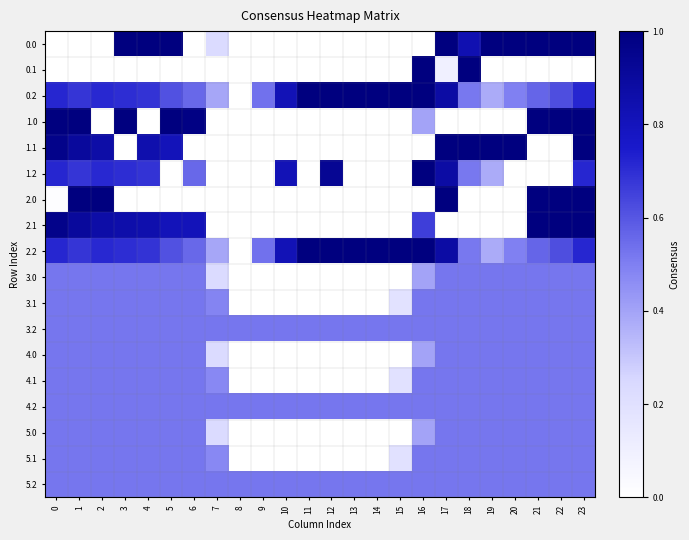

Reading left to right, transcribe all the data shown in this chart.

0.0: 0=0.0	1=0.0	2=0.0	3=1.0	4=1.0	5=1.0	6=0.0	7=0.2	8=0.0	9=0.0	10=0.0	11=0.0	12=0.0	13=0.0	14=0.0	15=0.0	16=0.0	17=1.0	18=0.8	19=1.0	20=1.0	21=1.0	22=1.0	23=1.0
0.1: 0=0.0	1=0.0	2=0.0	3=0.0	4=0.0	5=0.0	6=0.0	7=0.0	8=0.0	9=0.0	10=0.0	11=0.0	12=0.0	13=0.0	14=0.0	15=0.0	16=1.0	17=0.1	18=1.0	19=0.0	20=0.0	21=0.0	22=0.0	23=0.0
0.2: 0=0.7	1=0.7	2=0.7	3=0.7	4=0.7	5=0.6	6=0.6	7=0.4	8=0.0	9=0.5	10=0.8	11=1.0	12=1.0	13=1.0	14=1.0	15=1.0	16=1.0	17=0.9	18=0.5	19=0.4	20=0.5	21=0.6	22=0.6	23=0.7
1.0: 0=1.0	1=1.0	2=0.0	3=1.0	4=0.0	5=1.0	6=1.0	7=0.0	8=0.0	9=0.0	10=0.0	11=0.0	12=0.0	13=0.0	14=0.0	15=0.0	16=0.4	17=0.0	18=0.0	19=0.0	20=0.0	21=1.0	22=1.0	23=1.0
1.1: 0=1.0	1=0.9	2=0.9	3=0.0	4=0.8	5=0.8	6=0.0	7=0.0	8=0.0	9=0.0	10=0.0	11=0.0	12=0.0	13=0.0	14=0.0	15=0.0	16=0.0	17=1.0	18=1.0	19=1.0	20=1.0	21=0.0	22=0.0	23=1.0
1.2: 0=0.7	1=0.7	2=0.7	3=0.7	4=0.7	5=0.0	6=0.6	7=0.0	8=0.0	9=0.0	10=0.8	11=0.0	12=0.9	13=0.0	14=0.0	15=0.0	16=1.0	17=0.9	18=0.5	19=0.4	20=0.0	21=0.0	22=0.0	23=0.7
2.0: 0=0.0	1=1.0	2=1.0	3=0.0	4=0.0	5=0.0	6=0.0	7=0.0	8=0.0	9=0.0	10=0.0	11=0.0	12=0.0	13=0.0	14=0.0	15=0.0	16=0.0	17=1.0	18=0.0	19=0.0	20=0.0	21=1.0	22=1.0	23=1.0
2.1: 0=1.0	1=0.9	2=0.9	3=0.9	4=0.8	5=0.8	6=0.8	7=0.0	8=0.0	9=0.0	10=0.0	11=0.0	12=0.0	13=0.0	14=0.0	15=0.0	16=0.7	17=0.0	18=0.0	19=0.0	20=0.0	21=1.0	22=1.0	23=1.0
2.2: 0=0.7	1=0.7	2=0.7	3=0.7	4=0.7	5=0.6	6=0.6	7=0.4	8=0.0	9=0.5	10=0.8	11=1.0	12=1.0	13=1.0	14=1.0	15=1.0	16=1.0	17=0.9	18=0.5	19=0.4	20=0.5	21=0.6	22=0.6	23=0.7
3.0: 0=0.5	1=0.5	2=0.5	3=0.5	4=0.5	5=0.5	6=0.5	7=0.2	8=0.0	9=0.0	10=0.0	11=0.0	12=0.0	13=0.0	14=0.0	15=0.0	16=0.4	17=0.5	18=0.5	19=0.5	20=0.5	21=0.5	22=0.5	23=0.5
3.1: 0=0.5	1=0.5	2=0.5	3=0.5	4=0.5	5=0.5	6=0.5	7=0.5	8=0.0	9=0.0	10=0.0	11=0.0	12=0.0	13=0.0	14=0.0	15=0.2	16=0.5	17=0.5	18=0.5	19=0.5	20=0.5	21=0.5	22=0.5	23=0.5
3.2: 0=0.5	1=0.5	2=0.5	3=0.5	4=0.5	5=0.5	6=0.5	7=0.5	8=0.5	9=0.5	10=0.5	11=0.5	12=0.5	13=0.5	14=0.5	15=0.5	16=0.5	17=0.5	18=0.5	19=0.5	20=0.5	21=0.5	22=0.5	23=0.5
4.0: 0=0.5	1=0.5	2=0.5	3=0.5	4=0.5	5=0.5	6=0.5	7=0.2	8=0.0	9=0.0	10=0.0	11=0.0	12=0.0	13=0.0	14=0.0	15=0.0	16=0.4	17=0.5	18=0.5	19=0.5	20=0.5	21=0.5	22=0.5	23=0.5
4.1: 0=0.5	1=0.5	2=0.5	3=0.5	4=0.5	5=0.5	6=0.5	7=0.5	8=0.0	9=0.0	10=0.0	11=0.0	12=0.0	13=0.0	14=0.0	15=0.2	16=0.5	17=0.5	18=0.5	19=0.5	20=0.5	21=0.5	22=0.5	23=0.5
4.2: 0=0.5	1=0.5	2=0.5	3=0.5	4=0.5	5=0.5	6=0.5	7=0.5	8=0.5	9=0.5	10=0.5	11=0.5	12=0.5	13=0.5	14=0.5	15=0.5	16=0.5	17=0.5	18=0.5	19=0.5	20=0.5	21=0.5	22=0.5	23=0.5
5.0: 0=0.5	1=0.5	2=0.5	3=0.5	4=0.5	5=0.5	6=0.5	7=0.2	8=0.0	9=0.0	10=0.0	11=0.0	12=0.0	13=0.0	14=0.0	15=0.0	16=0.4	17=0.5	18=0.5	19=0.5	20=0.5	21=0.5	22=0.5	23=0.5
5.1: 0=0.5	1=0.5	2=0.5	3=0.5	4=0.5	5=0.5	6=0.5	7=0.5	8=0.0	9=0.0	10=0.0	11=0.0	12=0.0	13=0.0	14=0.0	15=0.2	16=0.5	17=0.5	18=0.5	19=0.5	20=0.5	21=0.5	22=0.5	23=0.5
5.2: 0=0.5	1=0.5	2=0.5	3=0.5	4=0.5	5=0.5	6=0.5	7=0.5	8=0.5	9=0.5	10=0.5	11=0.5	12=0.5	13=0.5	14=0.5	15=0.5	16=0.5	17=0.5	18=0.5	19=0.5	20=0.5	21=0.5	22=0.5	23=0.5